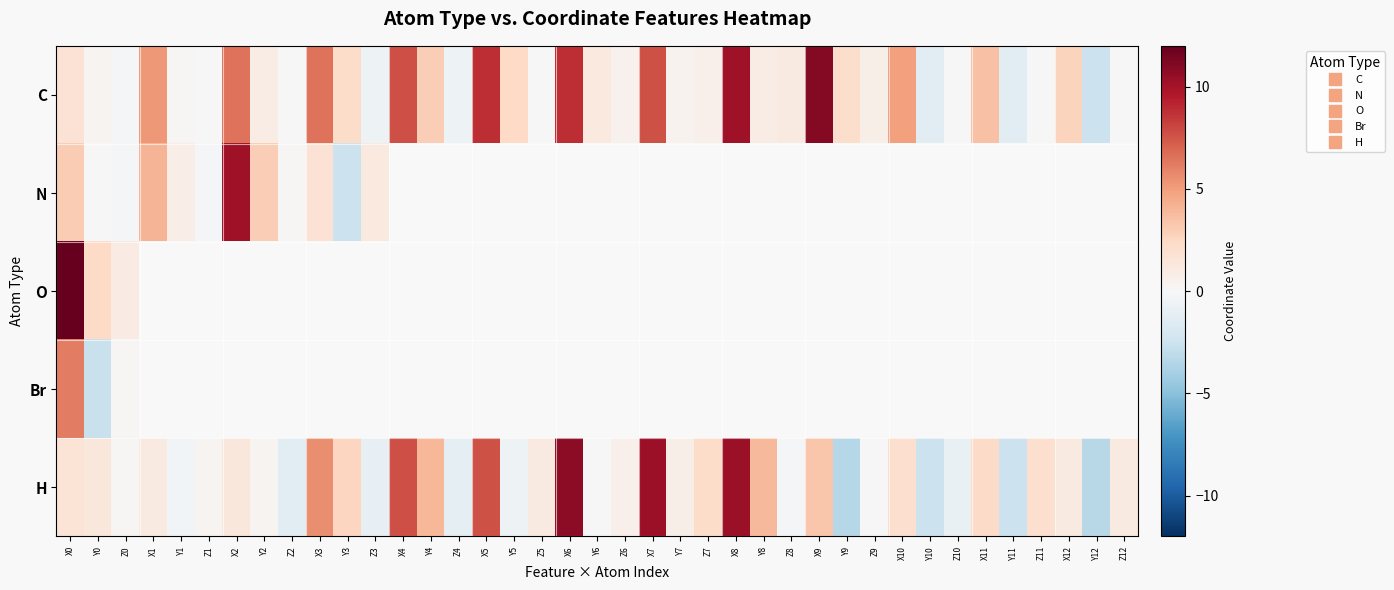

Which series changed the most between Y9 and X11?

H